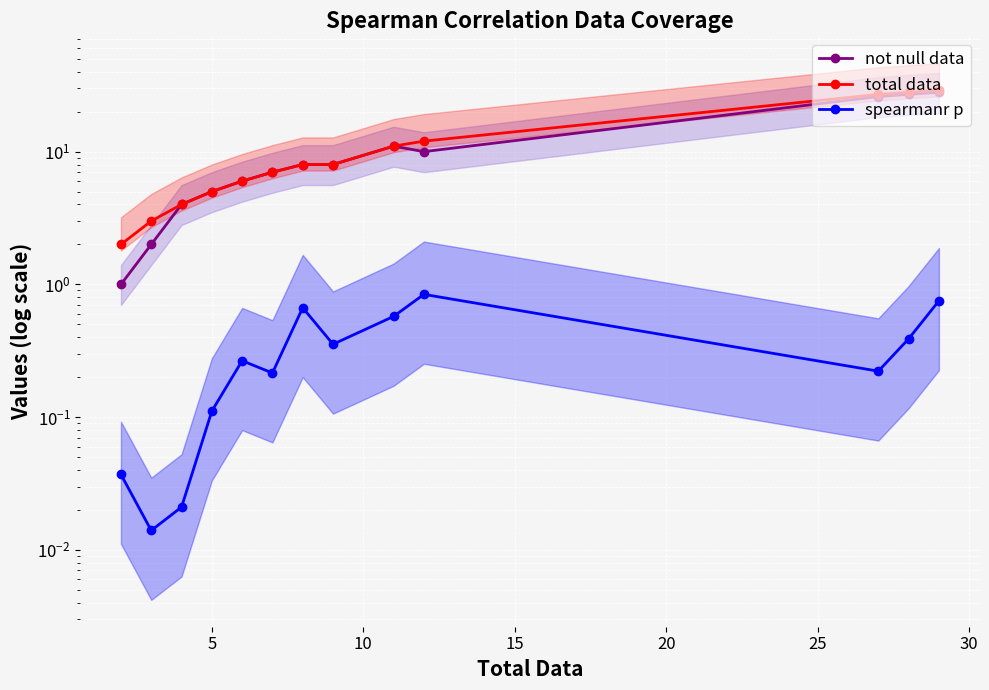

What are all the series names shown in the legend?

not null data, total data, spearmanr p